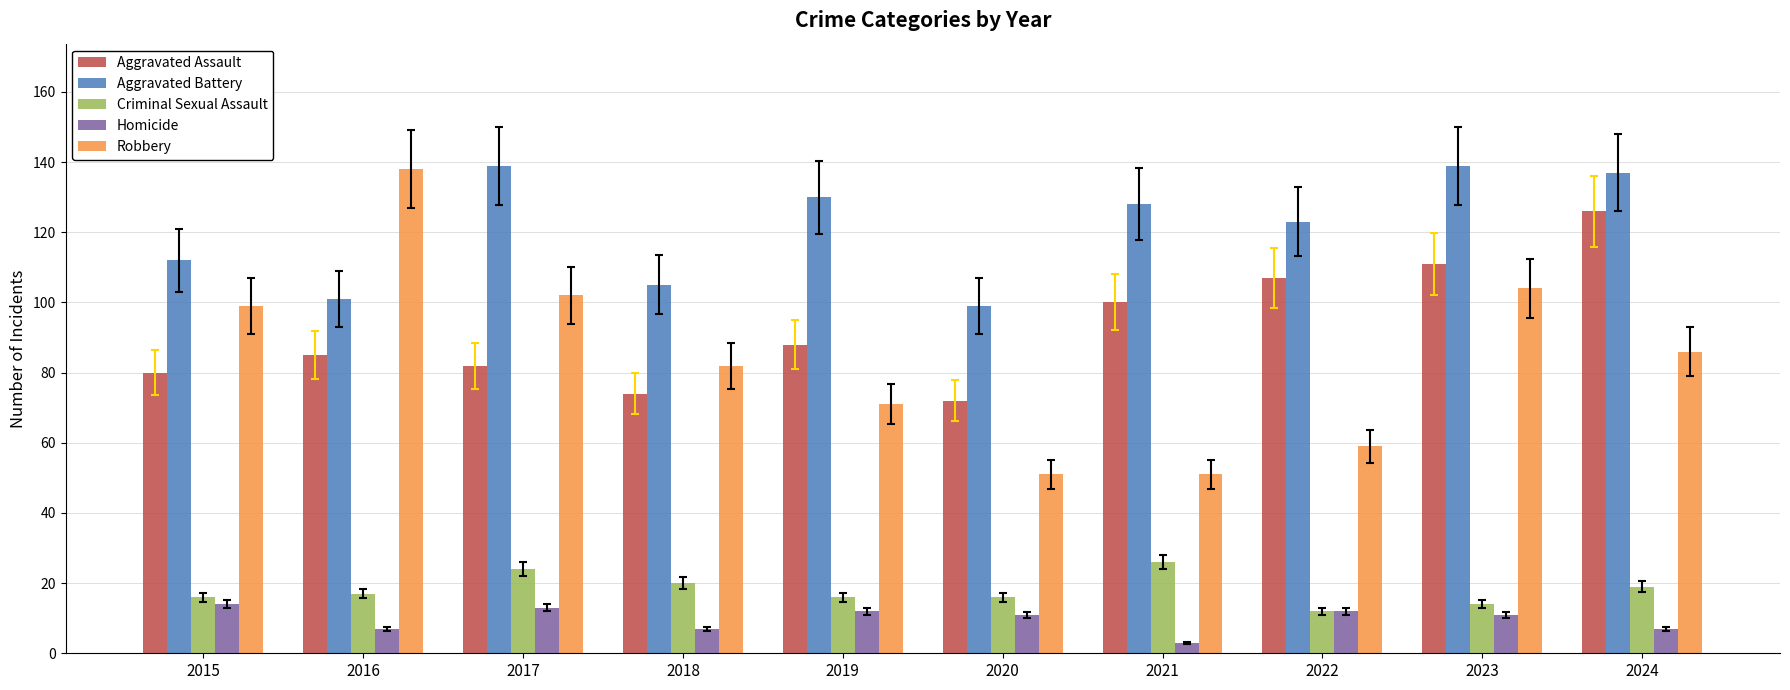

At 2016, list the series in order from largest to smallest.

Robbery, Aggravated Battery, Aggravated Assault, Criminal Sexual Assault, Homicide